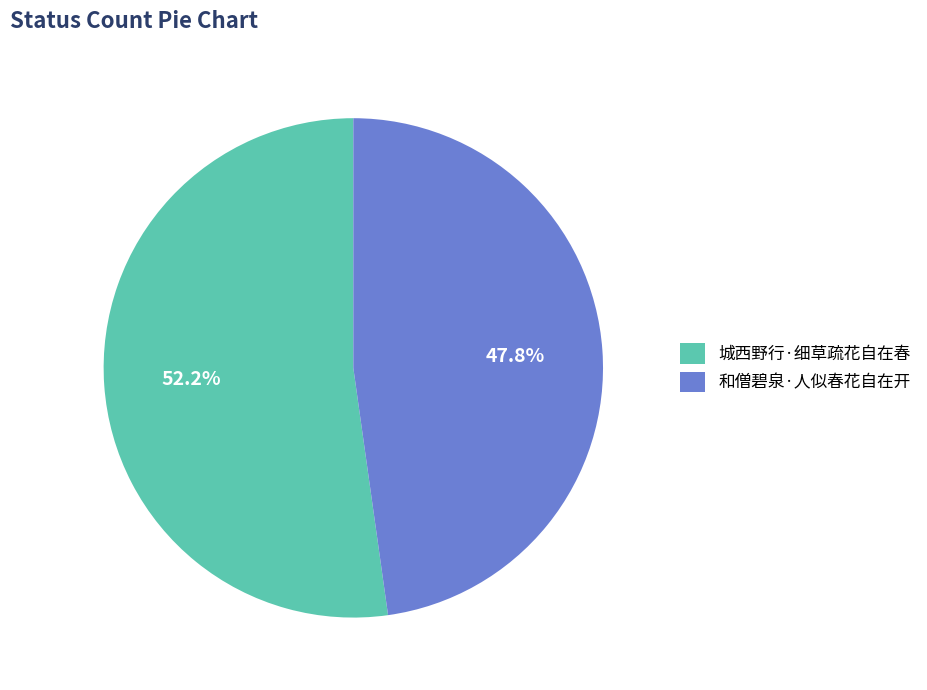

Count the number of slices in the pie.

2